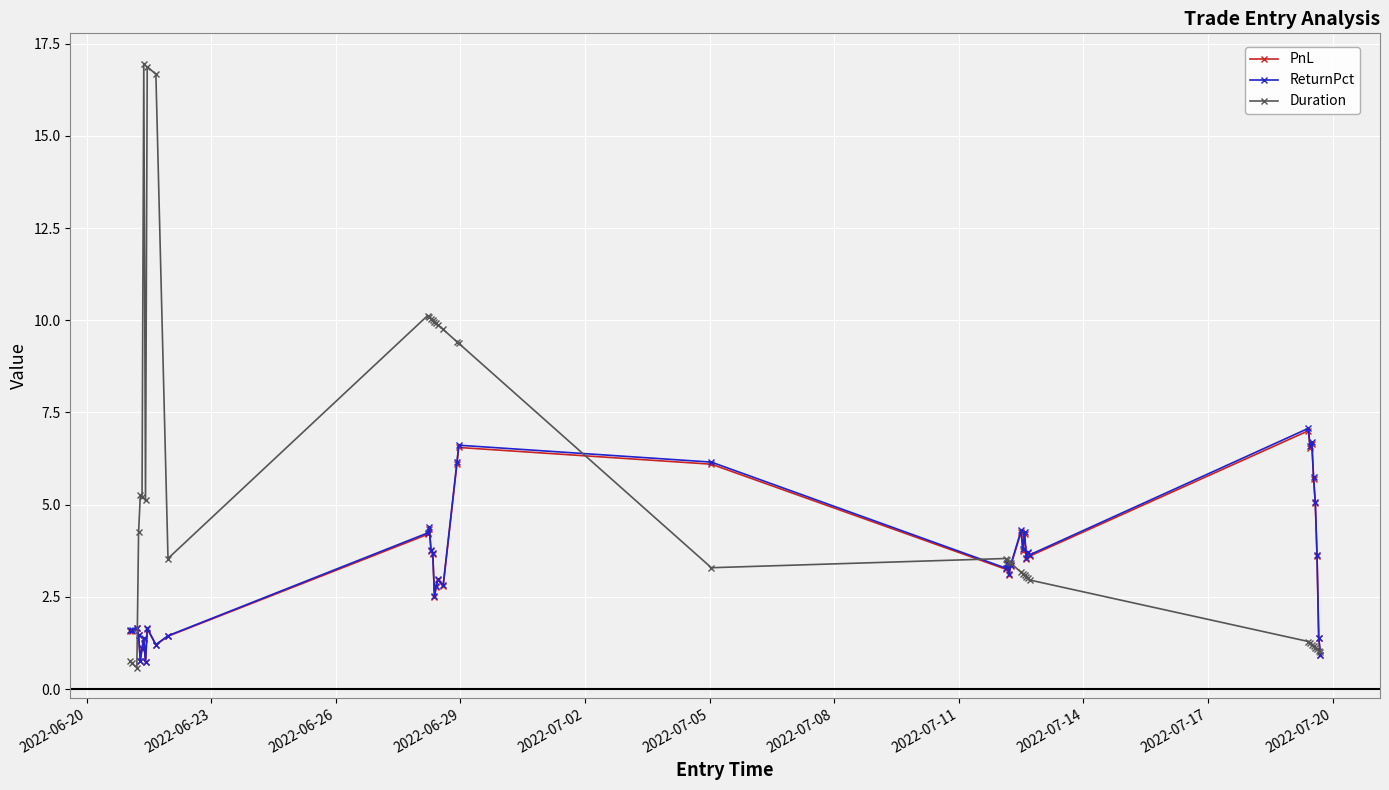

True or false: ReturnPct has more than 1 points higher than both neighbors.

True